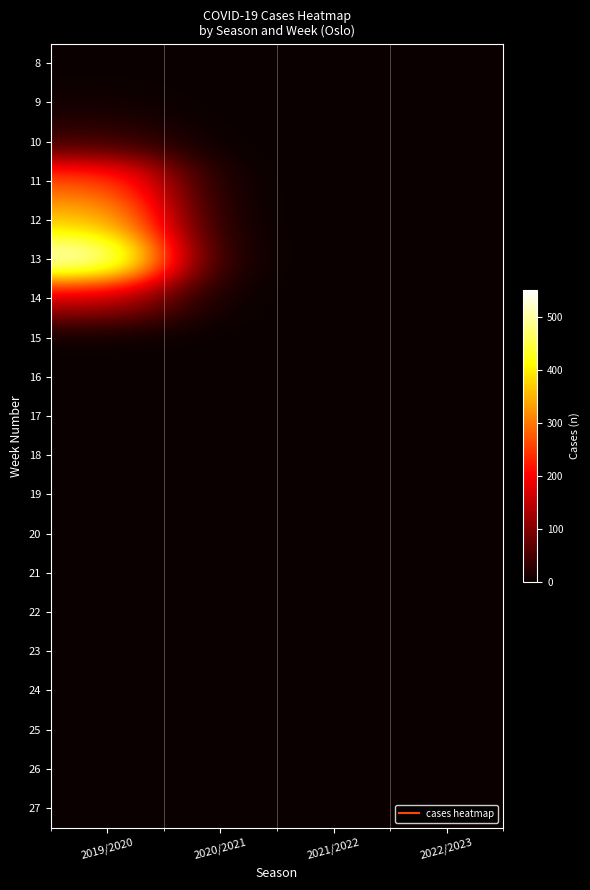

At which category does the chart reach its minimum across all series?

2019/2020